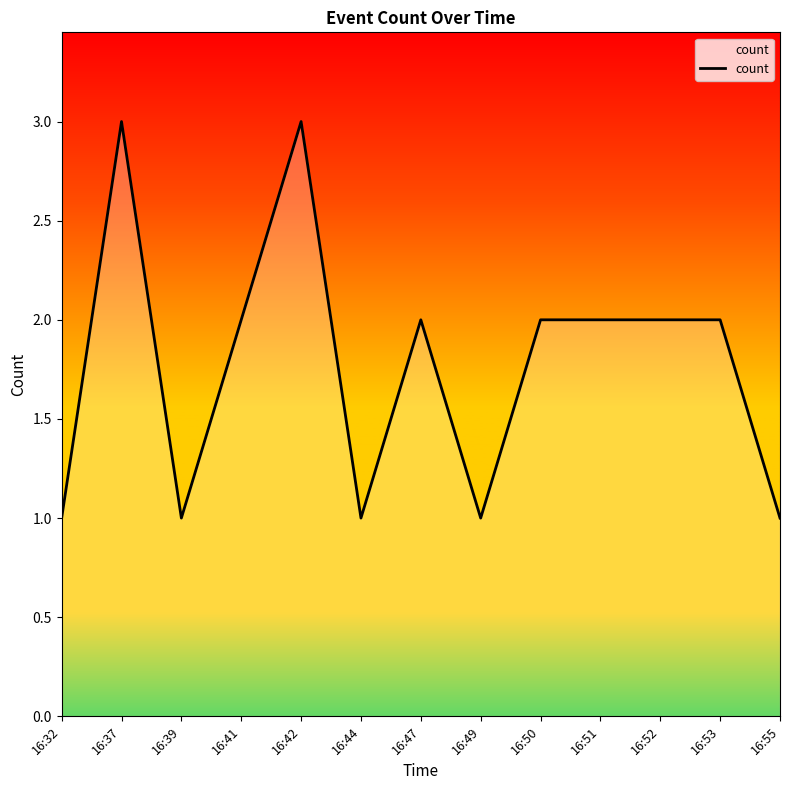

What is the maximum value shown in the chart?

3